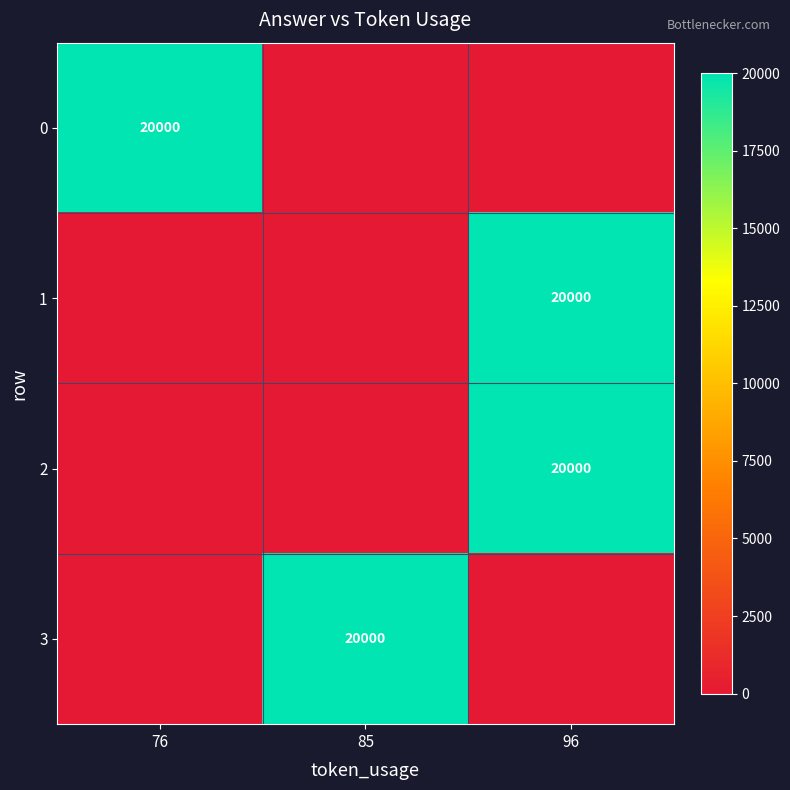

True or false: 1 has a value of 26790 at 96.

False